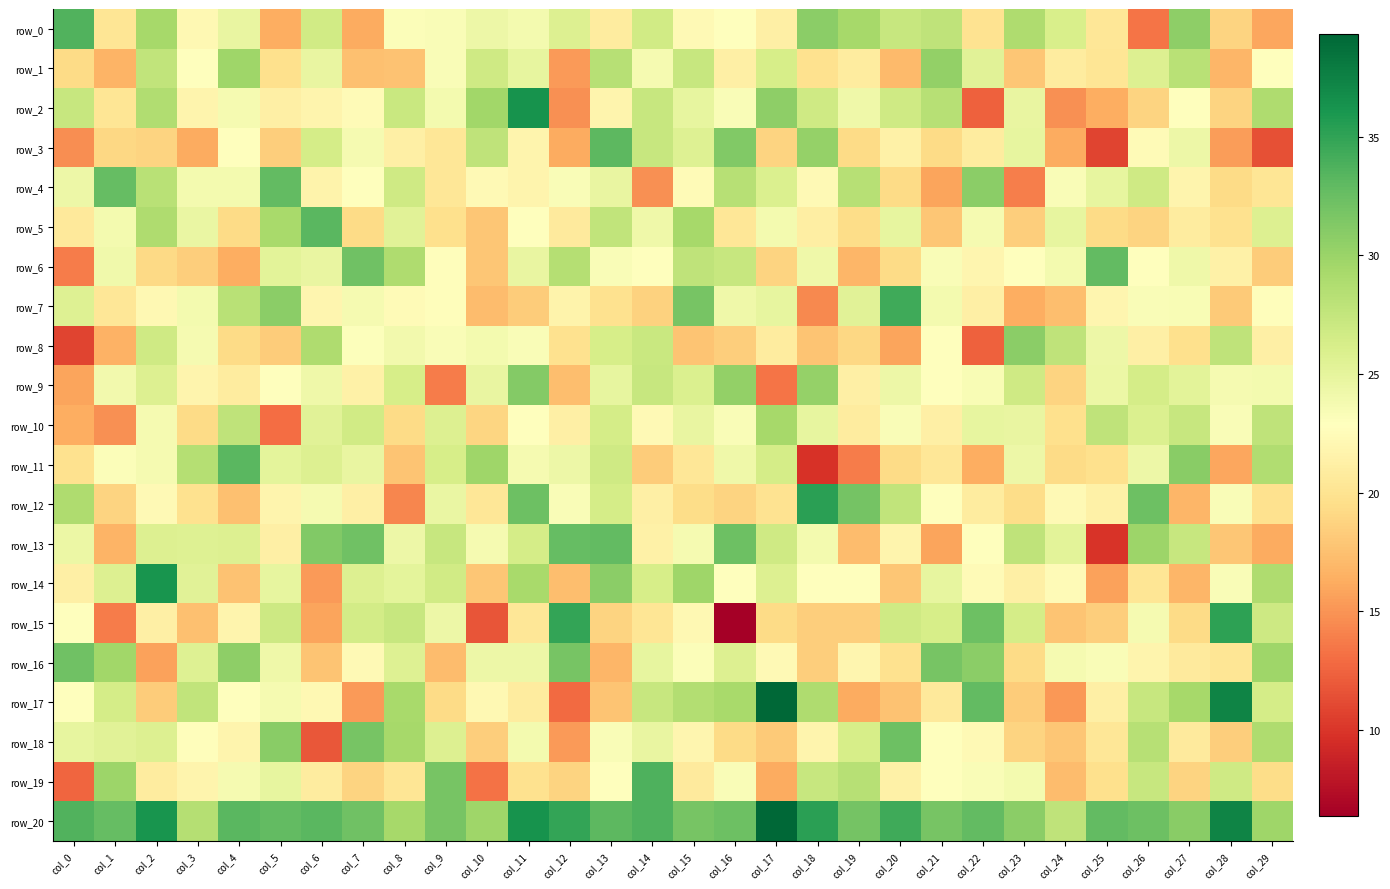

List the series in order of their peak value, highest first.

row_17, row_20, row_2, row_14, row_12, row_15, row_7, row_19, row_0, row_5, row_11, row_3, row_4, row_6, row_13, row_18, row_16, row_9, row_8, row_1, row_10